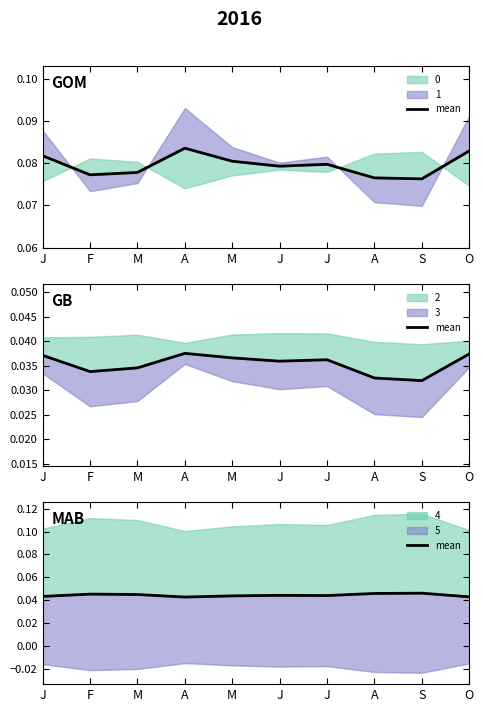

What is the label of the 10th point from the right?

J